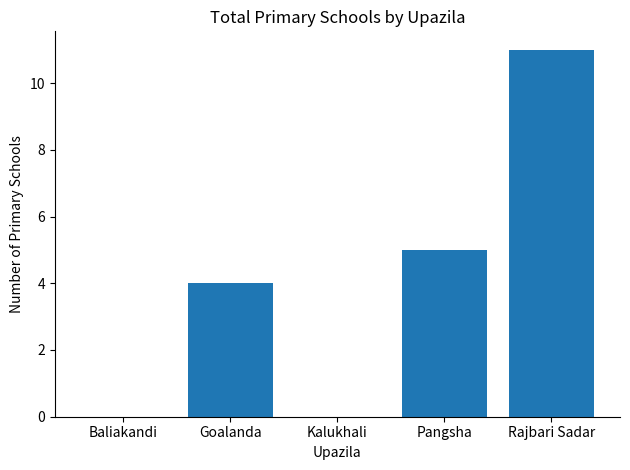

What is the maximum value shown in the chart?

11